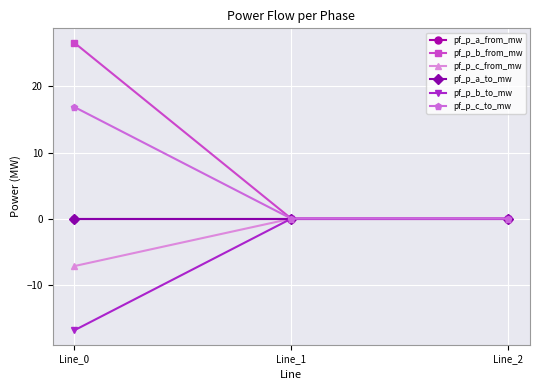

The pf_p_c_from_mw series shows 0.0 at Line_2. True or false?

True